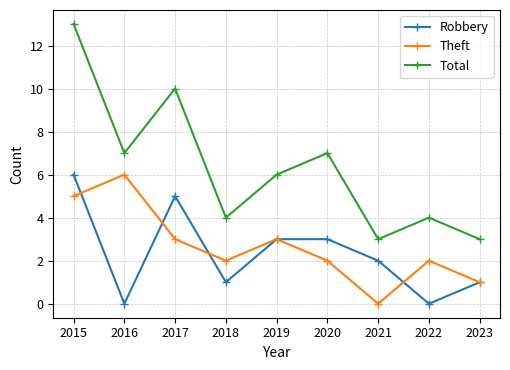

How many lines are shown in the chart?

3